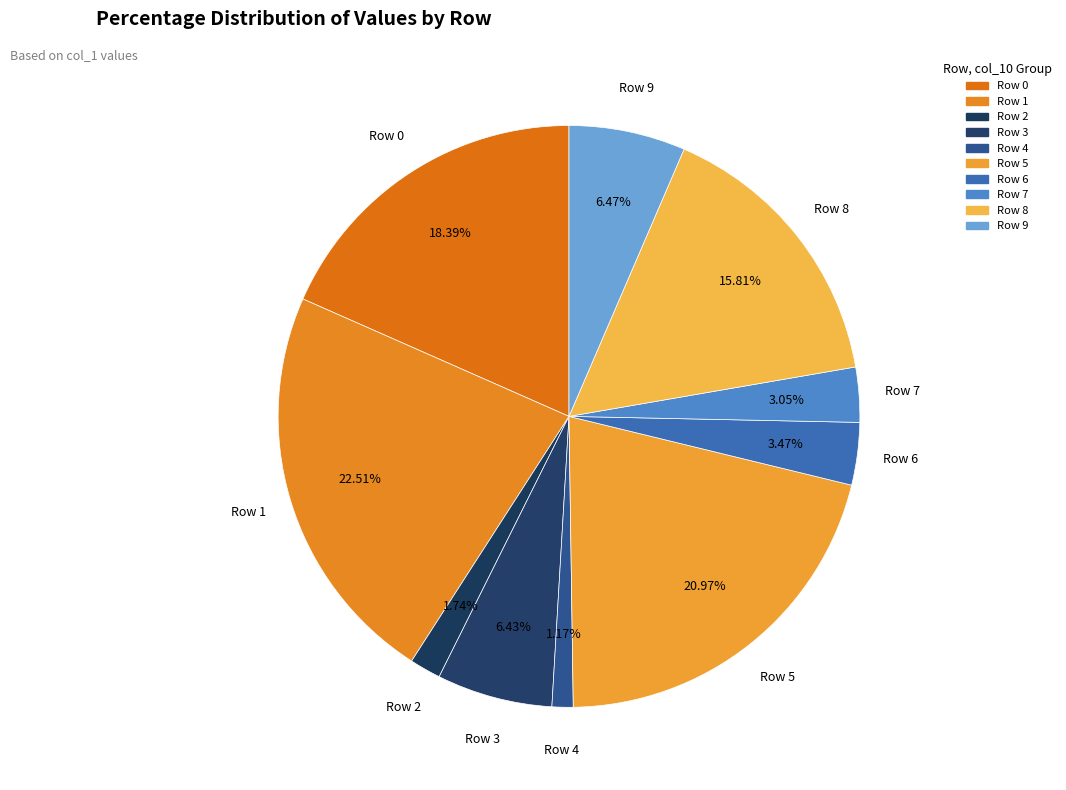

Count the number of slices in the pie.

10